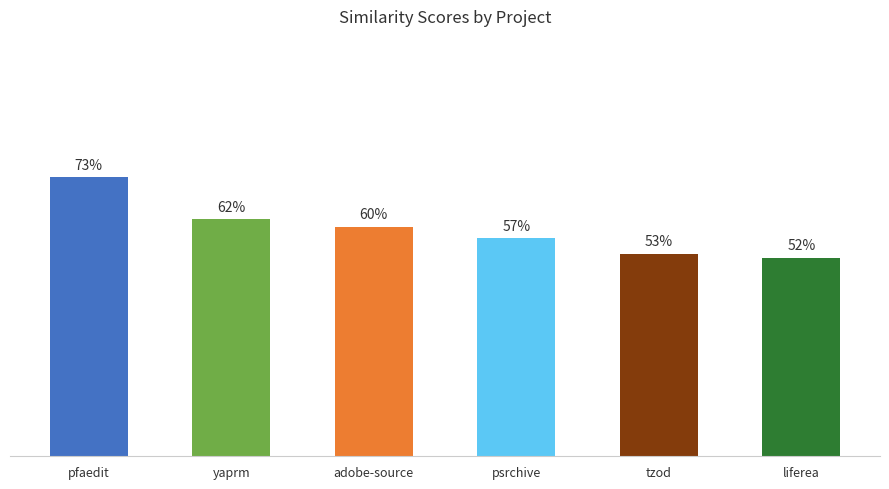

What is the label of the 1st bar from the left?

pfaedit